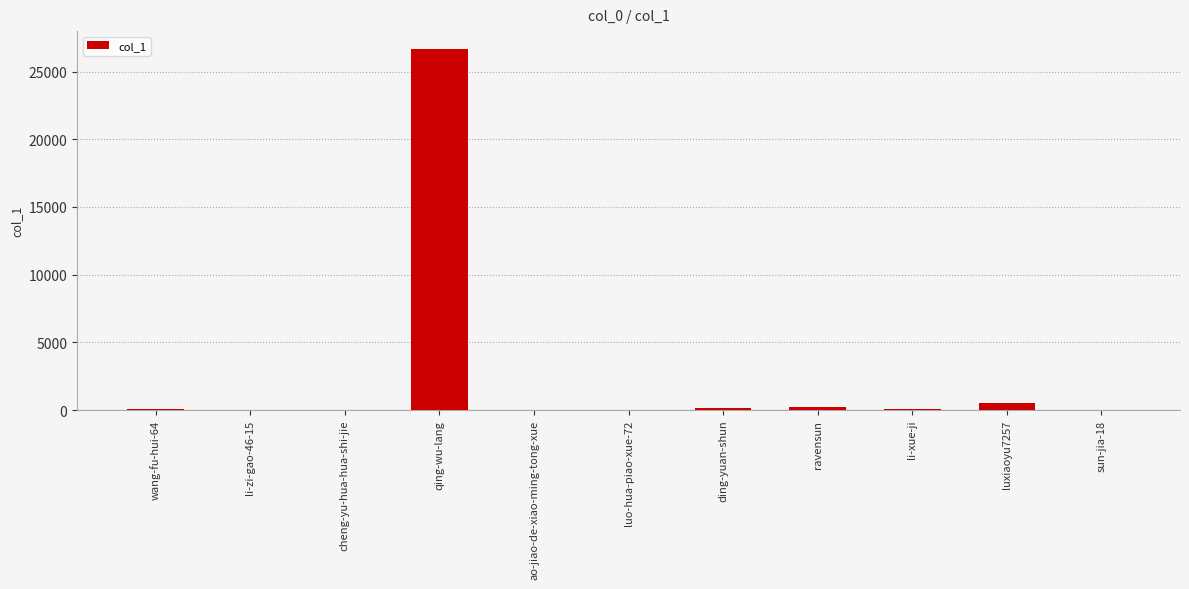

What is the sum of all values?

27684